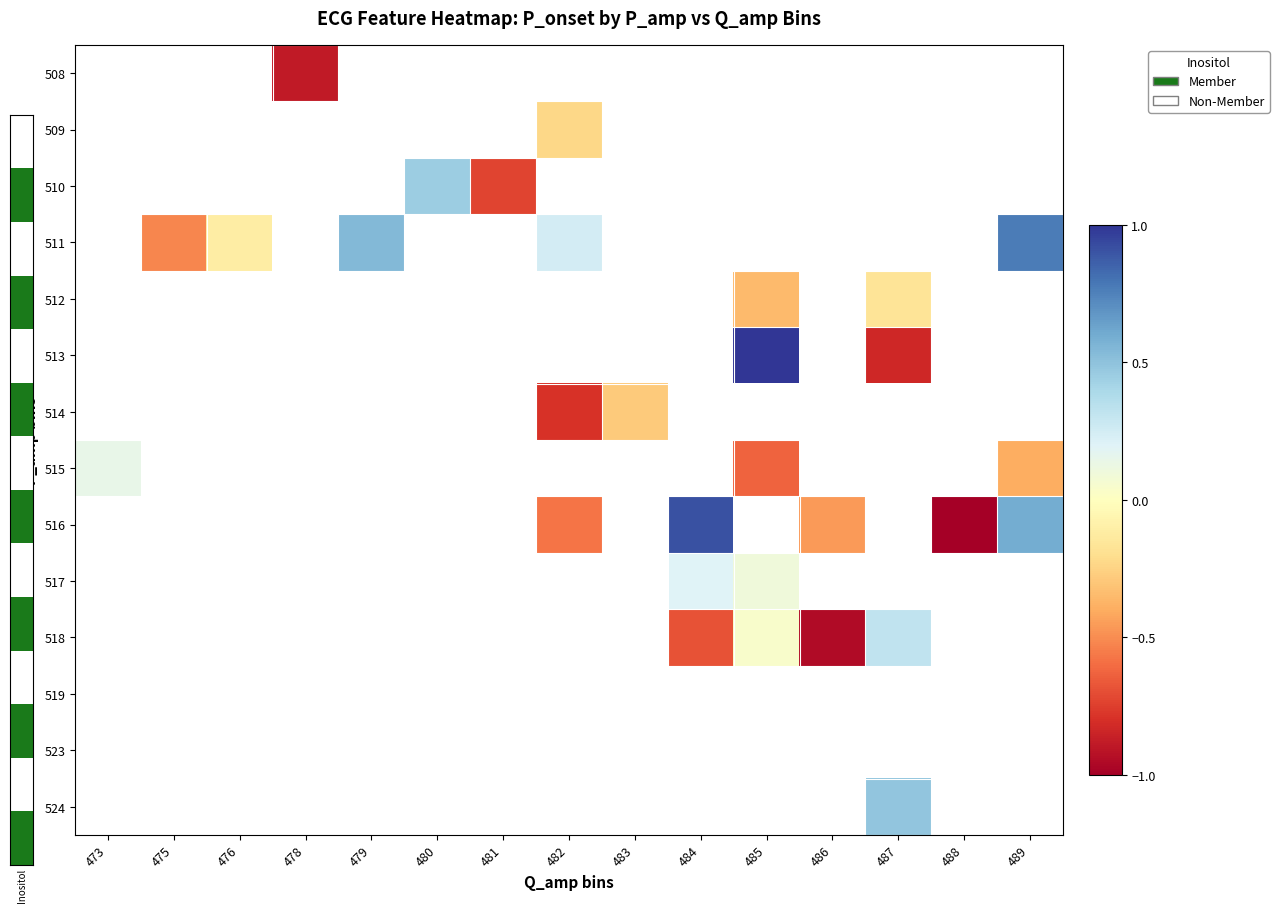

How many data points does each series have?

15